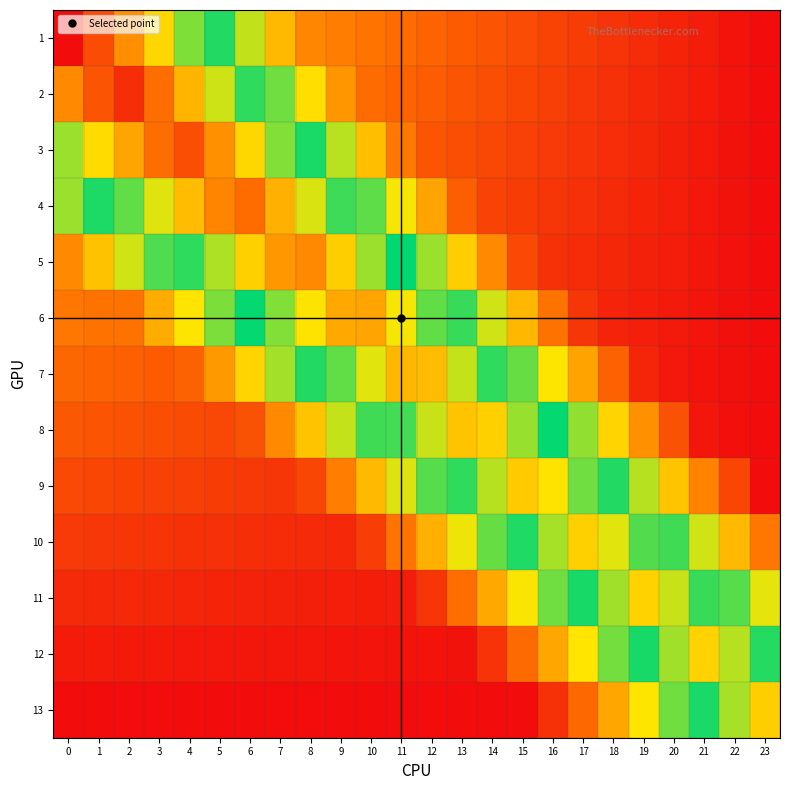

Reading right to left, transcribe all the data shown in this chart.

1: 23=0.0	22=0.0	21=0.0	20=0.0	19=0.1	18=0.1	17=0.1	16=0.1	15=0.1	14=0.1	13=0.1	12=0.1	11=0.2	10=0.2	9=0.2	8=0.2	7=0.3	6=0.4	5=0.5	4=0.6	3=0.7	2=0.8	1=0.9	0=1.0
2: 23=0.0	22=0.0	21=0.0	20=0.0	19=0.0	18=0.1	17=0.1	16=0.1	15=0.1	14=0.1	13=0.1	12=0.1	11=0.1	10=0.2	9=0.2	8=0.3	7=0.4	6=0.5	5=0.6	4=0.7	3=0.8	2=0.9	1=0.9	0=0.8
3: 23=0.0	22=0.0	21=0.0	20=0.0	19=0.0	18=0.1	17=0.1	16=0.1	15=0.1	14=0.1	13=0.1	12=0.1	11=0.2	10=0.3	9=0.4	8=0.5	7=0.6	6=0.7	5=0.8	4=0.9	3=0.8	2=0.8	1=0.7	0=0.6
4: 23=0.0	22=0.0	21=0.0	20=0.0	19=0.0	18=0.0	17=0.1	16=0.1	15=0.1	14=0.1	13=0.1	12=0.2	11=0.3	10=0.4	9=0.5	8=0.6	7=0.7	6=0.8	5=0.8	4=0.7	3=0.6	2=0.6	1=0.5	0=0.4
5: 23=0.0	22=0.0	21=0.0	20=0.0	19=0.0	18=0.0	17=0.1	16=0.1	15=0.1	14=0.2	13=0.3	12=0.4	11=0.5	10=0.6	9=0.7	8=0.8	7=0.8	6=0.7	5=0.6	4=0.5	3=0.4	2=0.4	1=0.3	0=0.2
6: 23=0.0	22=0.0	21=0.0	20=0.0	19=0.0	18=0.0	17=0.1	16=0.2	15=0.3	14=0.4	13=0.5	12=0.6	11=0.7	10=0.8	9=0.8	8=0.7	7=0.6	6=0.5	5=0.4	4=0.3	3=0.3	2=0.2	1=0.2	0=0.2
7: 23=0.0	22=0.0	21=0.0	20=0.0	19=0.0	18=0.1	17=0.2	16=0.3	15=0.4	14=0.5	13=0.6	12=0.7	11=0.7	10=0.6	9=0.6	8=0.5	7=0.4	6=0.3	5=0.2	4=0.1	3=0.1	2=0.1	1=0.1	0=0.1
8: 23=0.0	22=0.0	21=0.0	20=0.1	19=0.2	18=0.3	17=0.4	16=0.5	15=0.6	14=0.7	13=0.7	12=0.6	11=0.5	10=0.5	9=0.4	8=0.3	7=0.2	6=0.1	5=0.1	4=0.1	3=0.1	2=0.1	1=0.1	0=0.1
9: 23=0.0	22=0.1	21=0.2	20=0.3	19=0.4	18=0.5	17=0.6	16=0.7	15=0.7	14=0.6	13=0.5	12=0.4	11=0.4	10=0.3	9=0.2	8=0.1	7=0.1	6=0.1	5=0.1	4=0.1	3=0.1	2=0.1	1=0.1	0=0.1
10: 23=0.2	22=0.3	21=0.4	20=0.5	19=0.6	18=0.6	17=0.7	16=0.6	15=0.5	14=0.4	13=0.3	12=0.3	11=0.2	10=0.1	9=0.0	8=0.0	7=0.1	6=0.1	5=0.1	4=0.1	3=0.1	2=0.1	1=0.1	0=0.1
11: 23=0.4	22=0.4	21=0.5	20=0.6	19=0.7	18=0.6	17=0.5	16=0.4	15=0.3	14=0.2	13=0.2	12=0.1	11=0.0	10=0.0	9=0.0	8=0.0	7=0.0	6=0.0	5=0.0	4=0.0	3=0.0	2=0.0	1=0.0	0=0.0
12: 23=0.5	22=0.6	21=0.7	20=0.6	19=0.5	18=0.4	17=0.3	16=0.2	15=0.2	14=0.1	13=0.0	12=0.0	11=0.0	10=0.0	9=0.0	8=0.0	7=0.0	6=0.0	5=0.0	4=0.0	3=0.0	2=0.0	1=0.0	0=0.0
13: 23=0.7	22=0.6	21=0.5	20=0.4	19=0.3	18=0.2	17=0.2	16=0.1	15=0.0	14=0.0	13=0.0	12=0.0	11=0.0	10=0.0	9=0.0	8=0.0	7=0.0	6=0.0	5=0.0	4=0.0	3=0.0	2=0.0	1=0.0	0=0.0